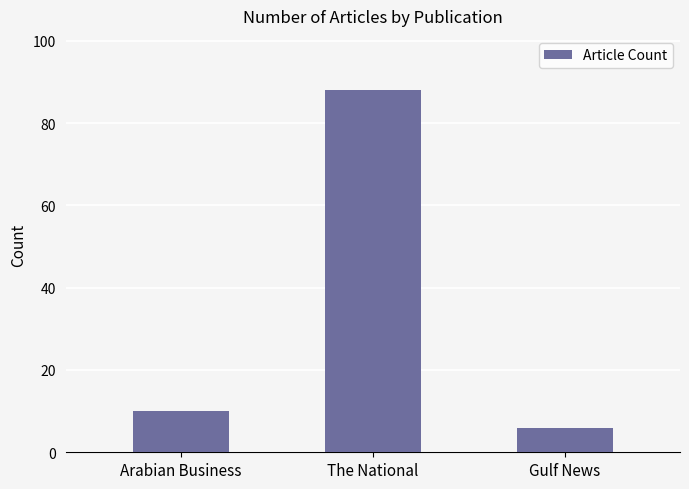

What is the sum of the values at Gulf News and The National?

94